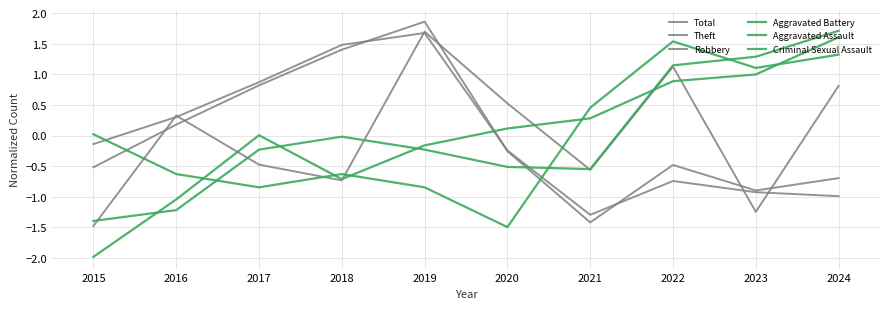

Rank the series at 2022 from lowest to highest value.

Theft, Total, Aggravated Assault, Robbery, Aggravated Battery, Criminal Sexual Assault